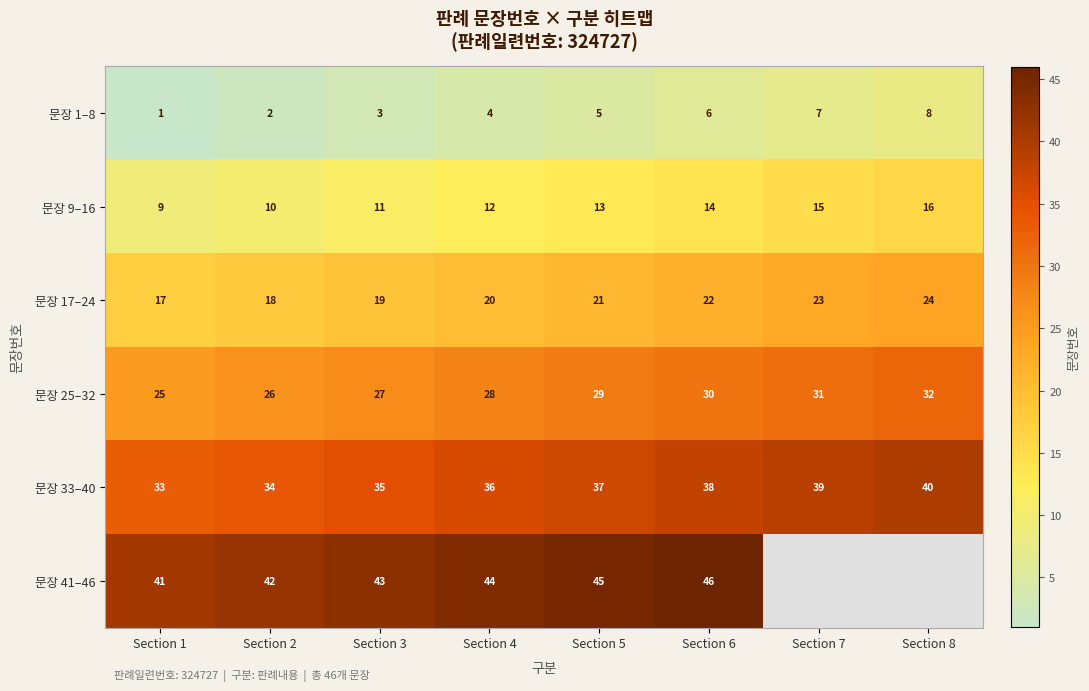

What is the maximum value shown in the chart?

46.0